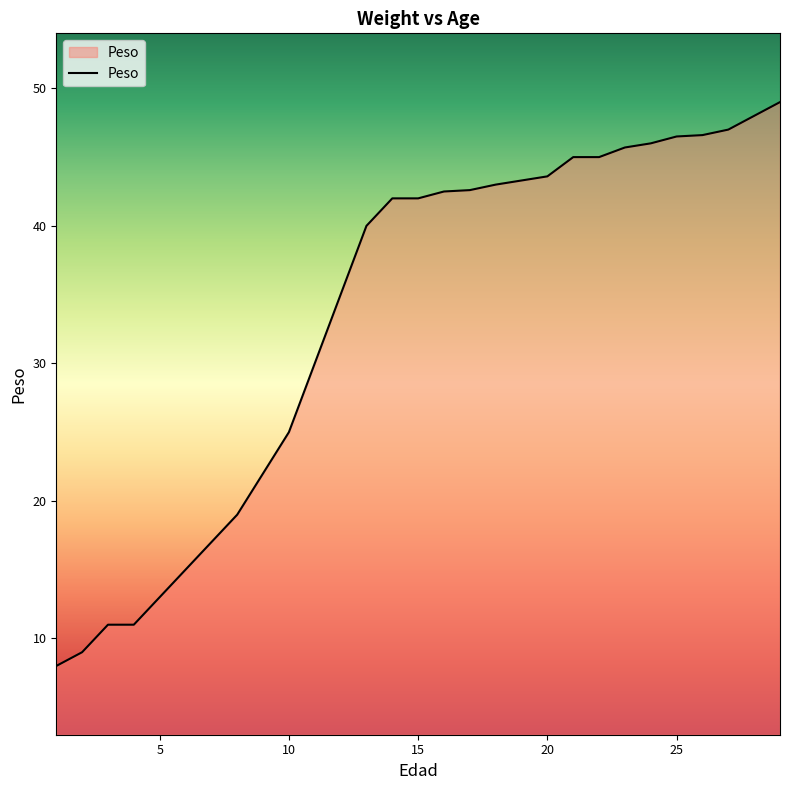

What is the maximum value shown in the chart?

49.0